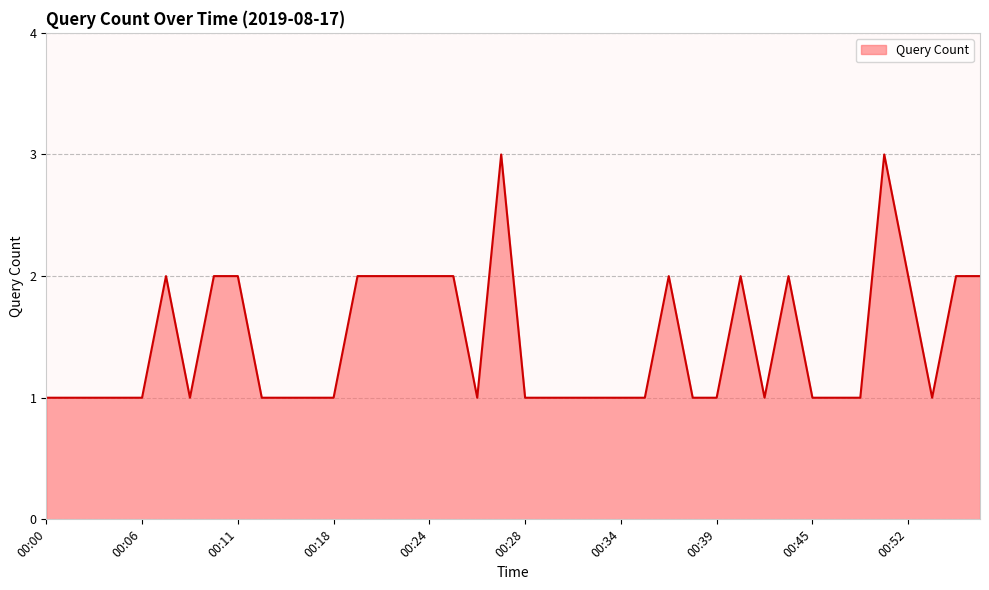

What is the difference between the maximum and minimum values?

2